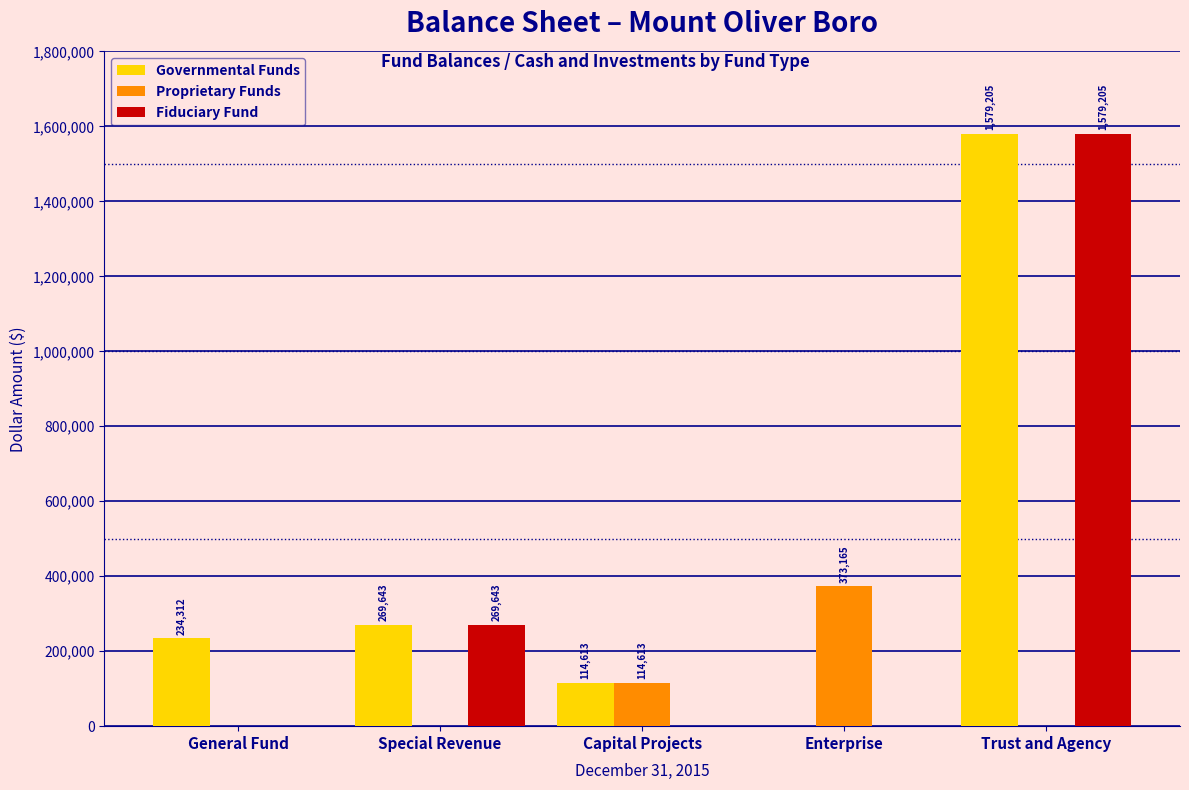

Reading left to right, transcribe all the data shown in this chart.

Governmental Funds: General Fund=234312	Special Revenue=269643	Capital Projects=114613	Enterprise=0	Trust and Agency=1579205
Proprietary Funds: General Fund=0	Special Revenue=0	Capital Projects=114613	Enterprise=373165	Trust and Agency=0
Fiduciary Fund: General Fund=0	Special Revenue=269643	Capital Projects=0	Enterprise=0	Trust and Agency=1579205